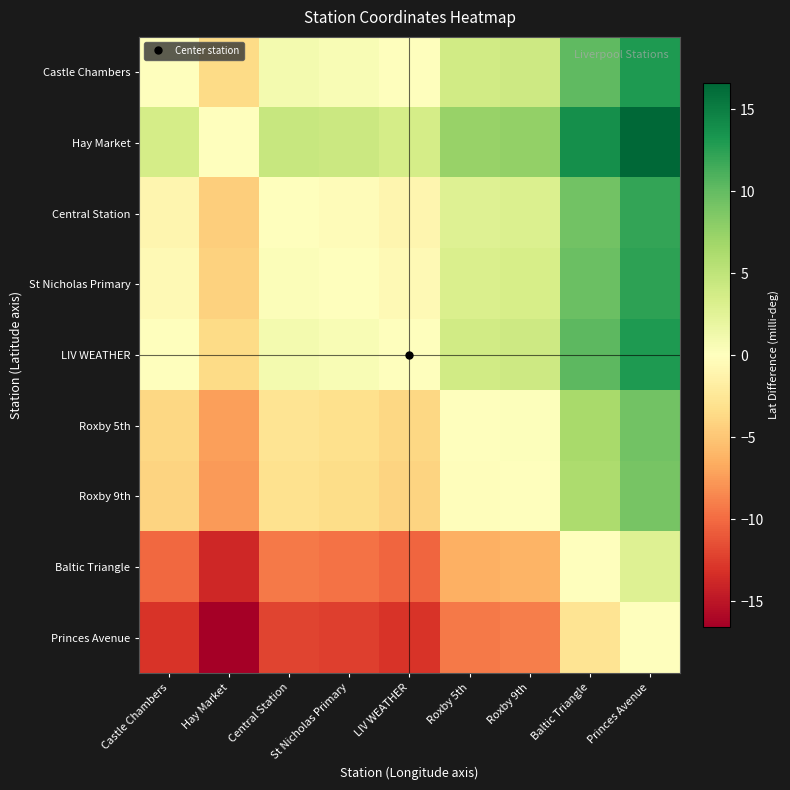

What is the minimum value shown in the chart?

-16.6